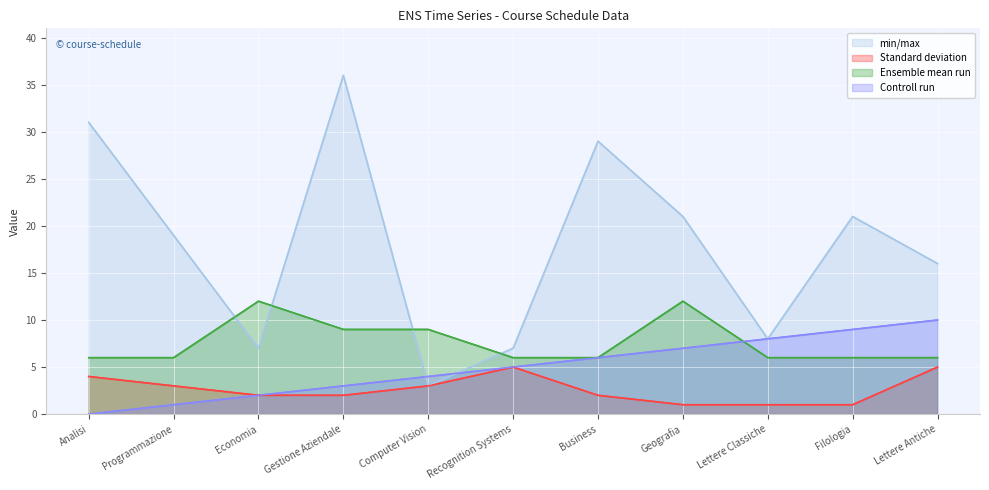

Rank the categories by Standard deviation line value from highest to lowest.

Recognition Systems, Lettere Antiche, Analisi, Programmazione, Computer Vision, Economia, Gestione Aziendale, Business, Geografia, Lettere Classiche, Filologia